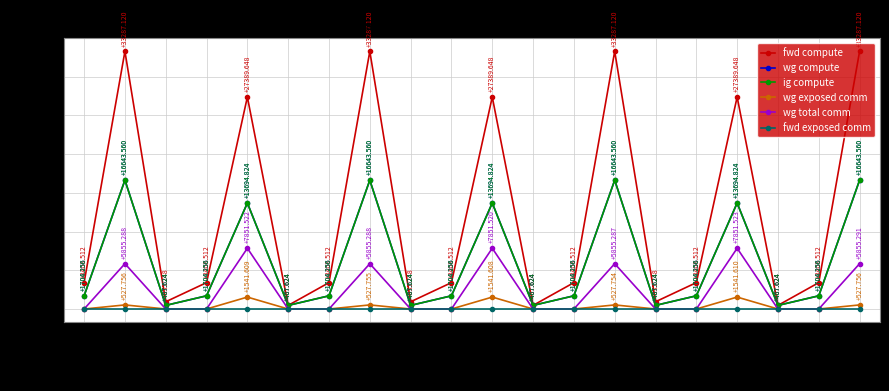

True or false: ig compute and fwd compute intersect in this chart.

False